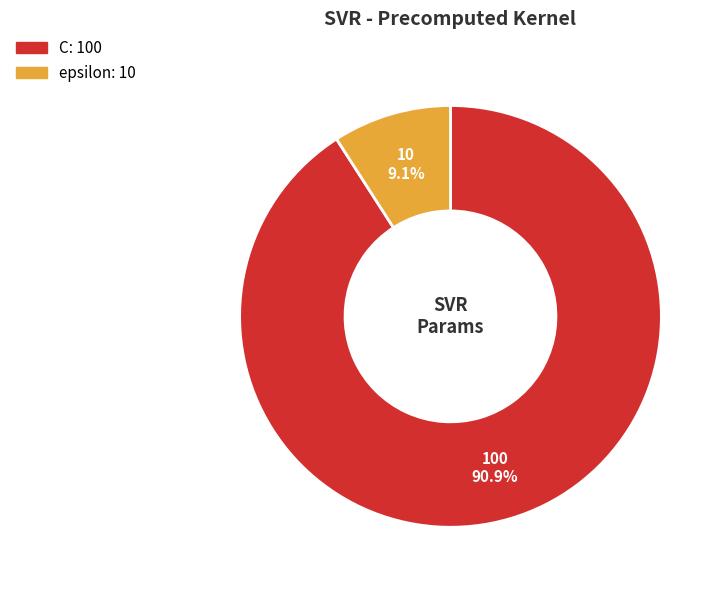

To the nearest percent, what is the difference between the C and epsilon slice percentages?

82%